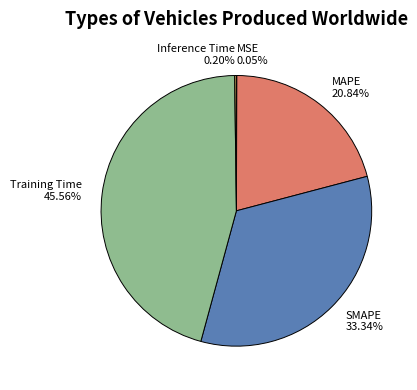

Is there a majority slice in this chart?

No